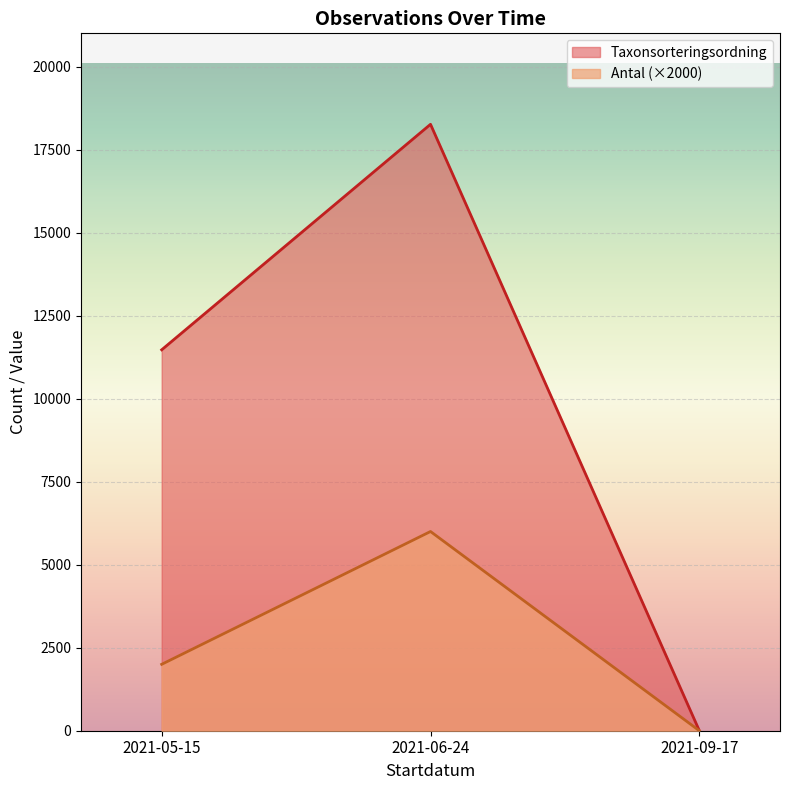

What is the label of the 1st point from the left?

2021-05-15